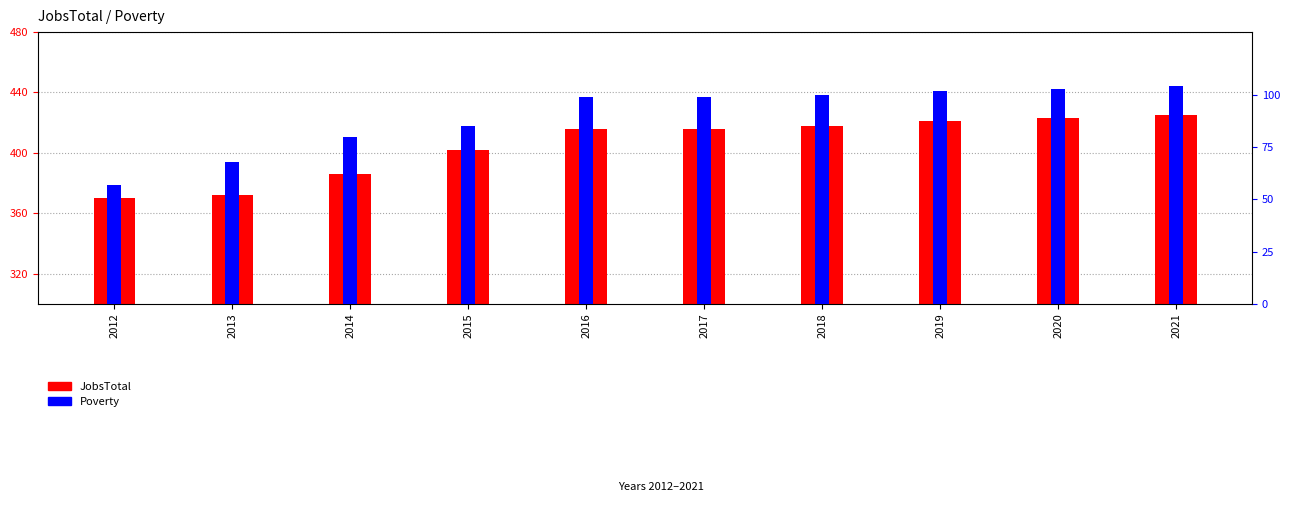

Is the value of Poverty at 2012 greater than the value of JobsTotal at 2017?

No